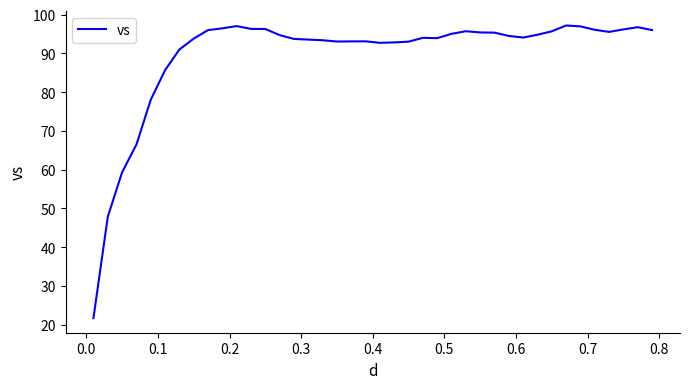

What is the difference between the maximum and minimum values?

75.5